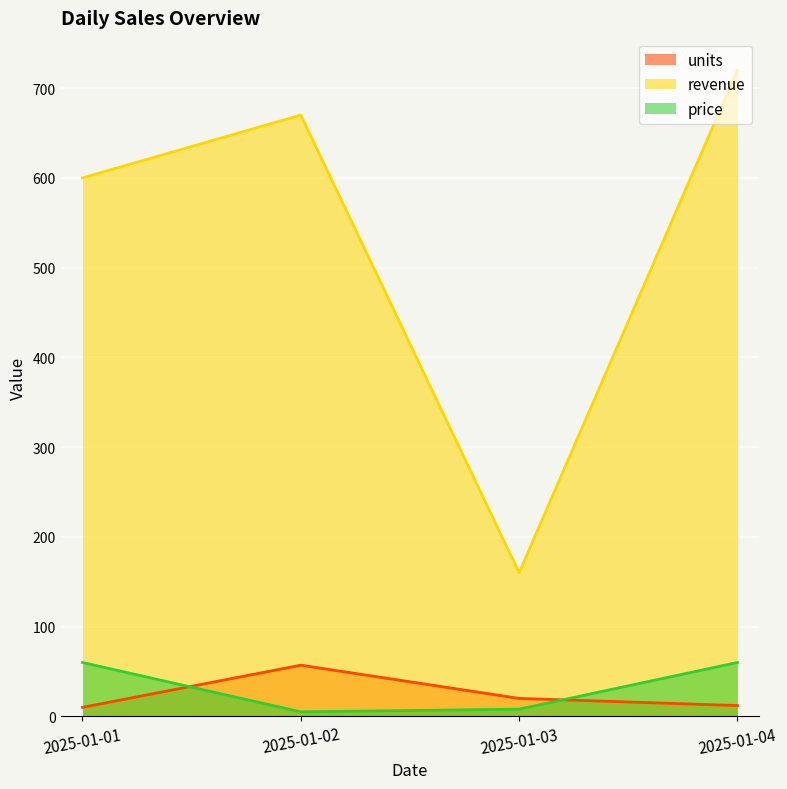

Is it true that price equals 60 at 2025-01-04?

True